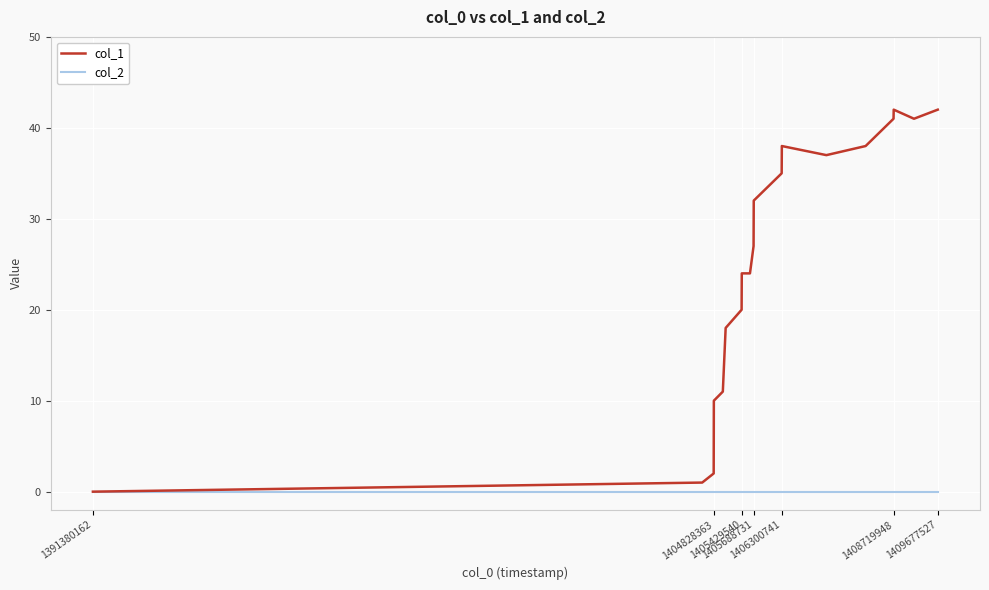

Which series has the widest spread of values?

col_1